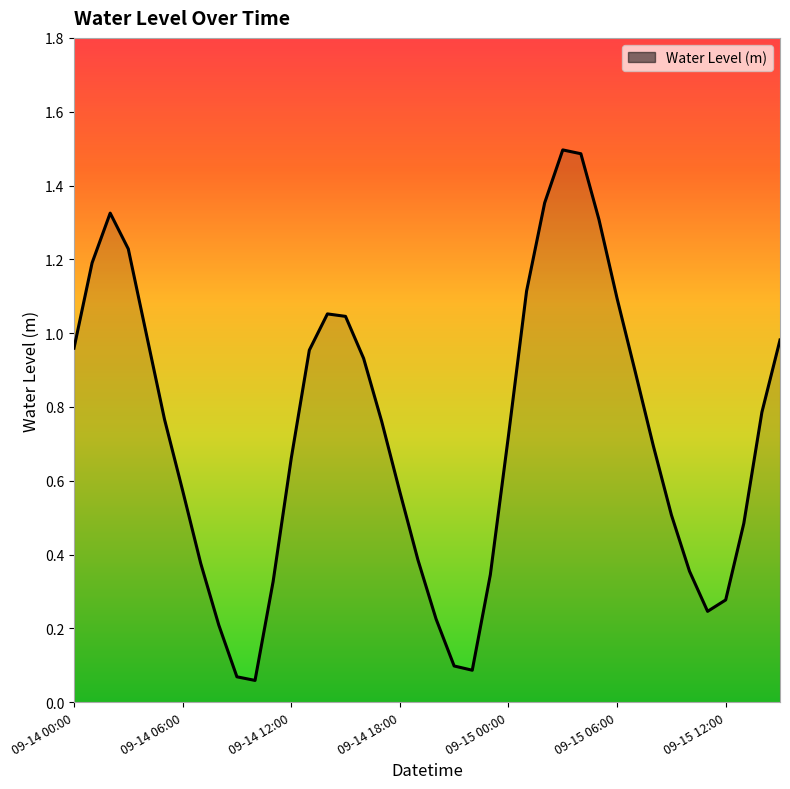

What is the greatest value displayed?

1.5